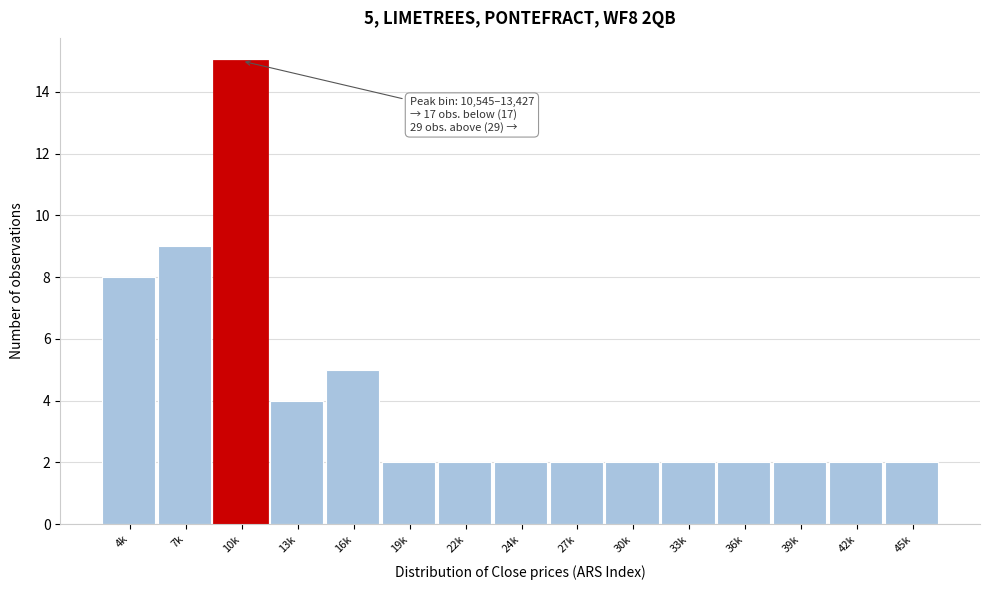

Reading left to right, transcribe all the data shown in this chart.

8	9	15	4	5	2	2	2	2	2	2	2	2	2	2